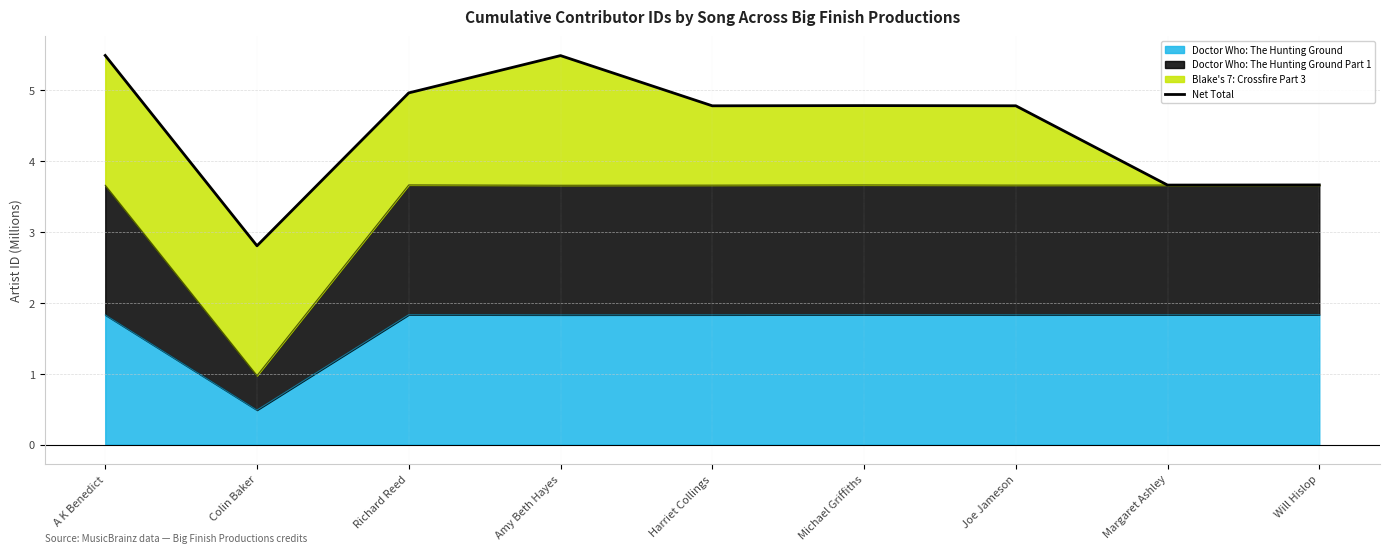

True or false: the data shows 4.8 at Harriet Collings.

True